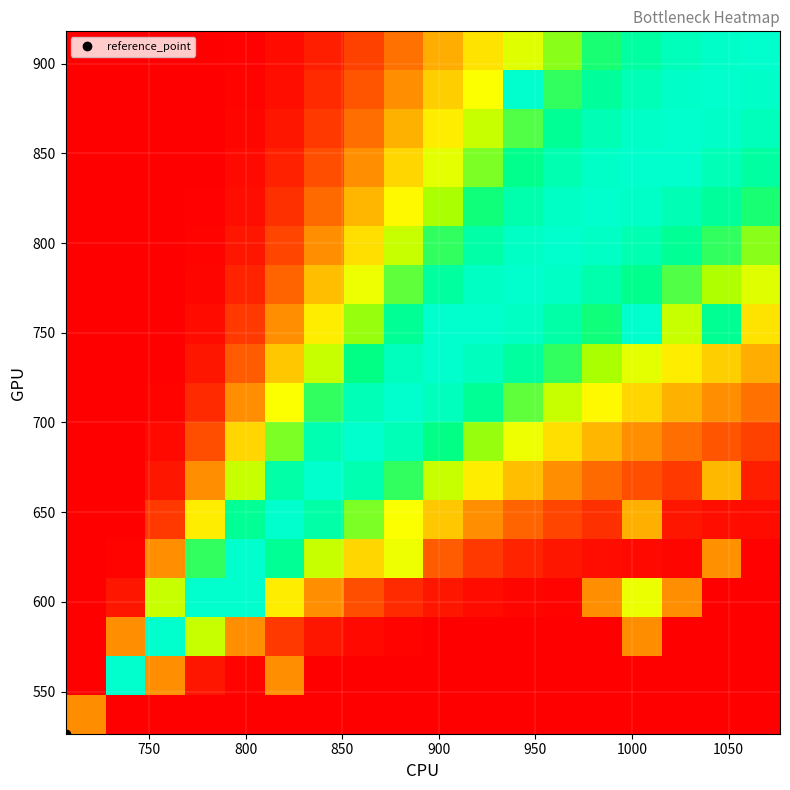

At how many categories does at least one series exceed 0?

18